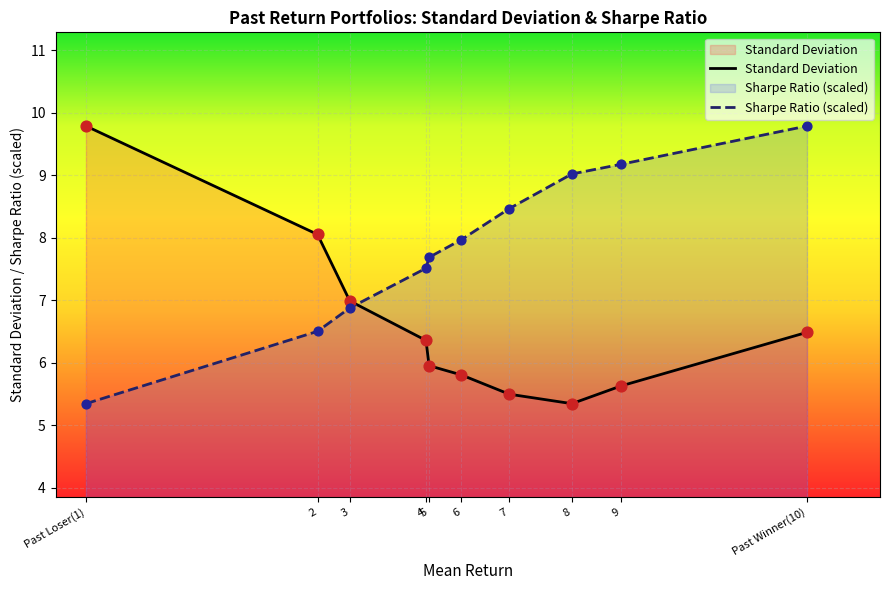

At which category is the sum across all series the highest?

Past Winner(10)